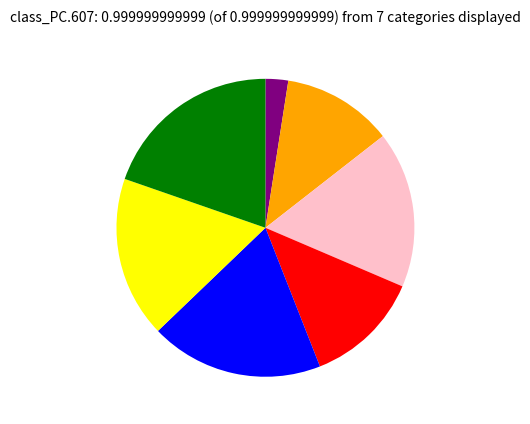

Does any single category account for the majority?

No